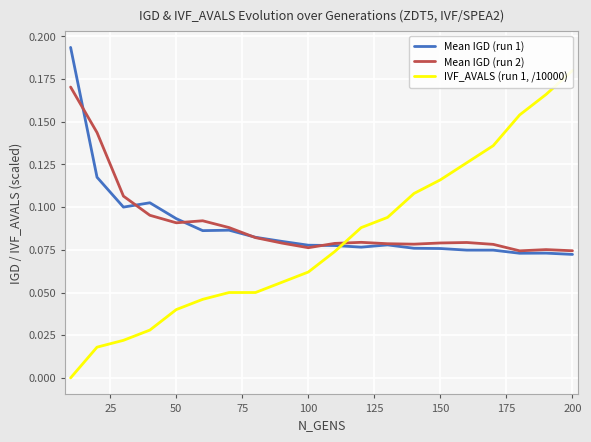

List the series in order of their overall mean, highest first.

Mean IGD (run 2), Mean IGD (run 1), IVF_AVALS (run 1, /10000)